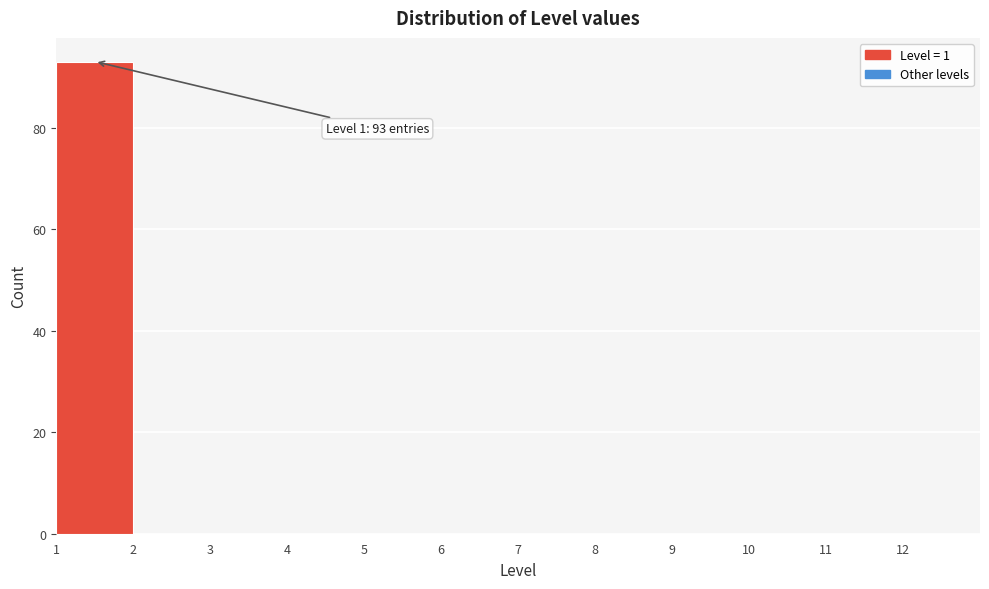

Over which range of the x-axis is the bar tallest?

1 to 2